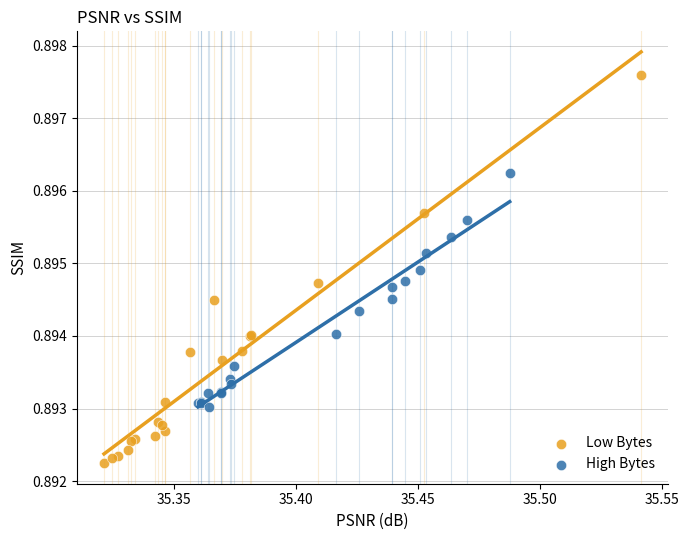

Which series reaches the maximum Y coordinate?

Low Bytes